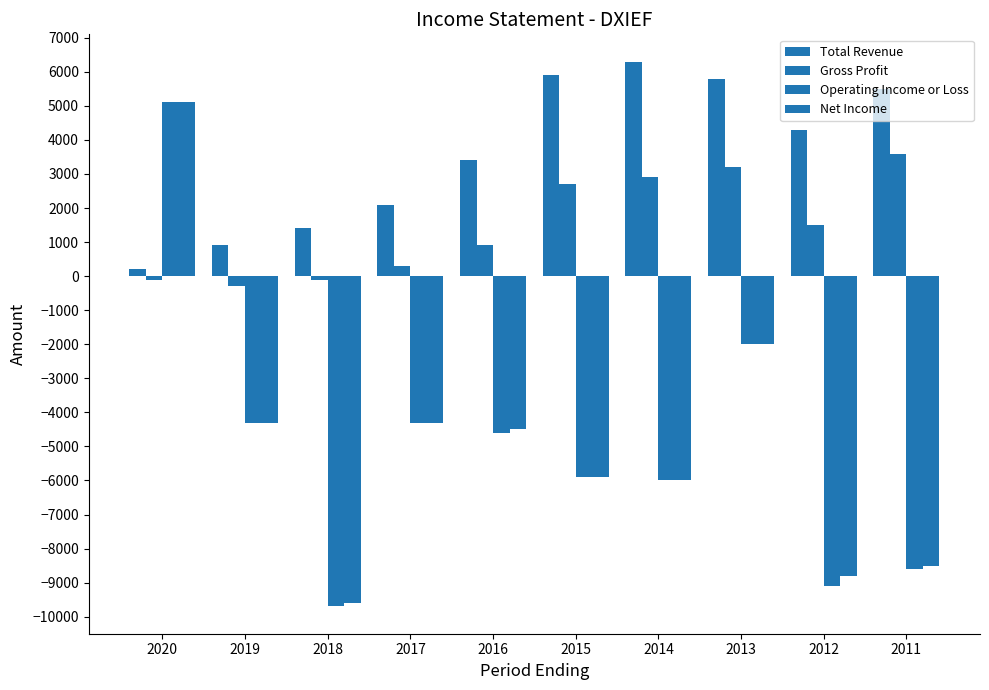

How many groups of bars are there?

10